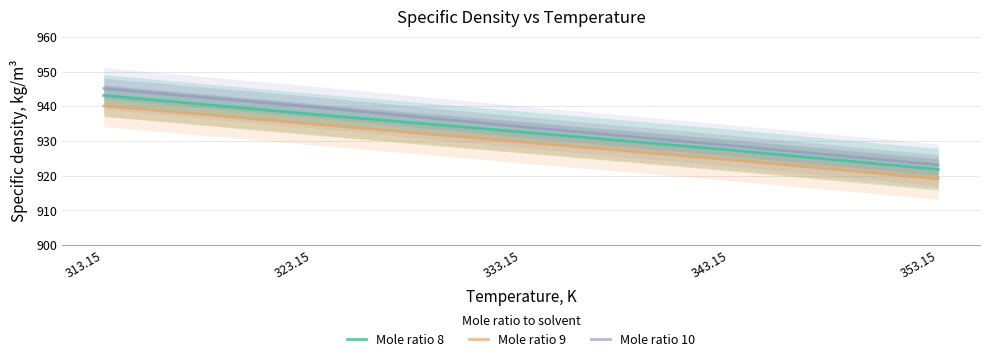

What is the sum of all Mole ratio 9 values?

4648.5